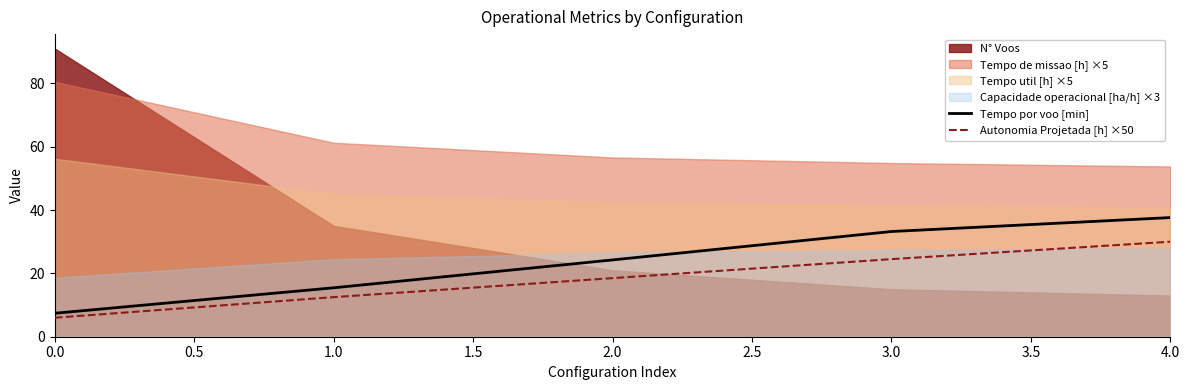

What is the sum of the Autonomia Projetada [h] ×50 values at 2.0 and 3.0?

43.0